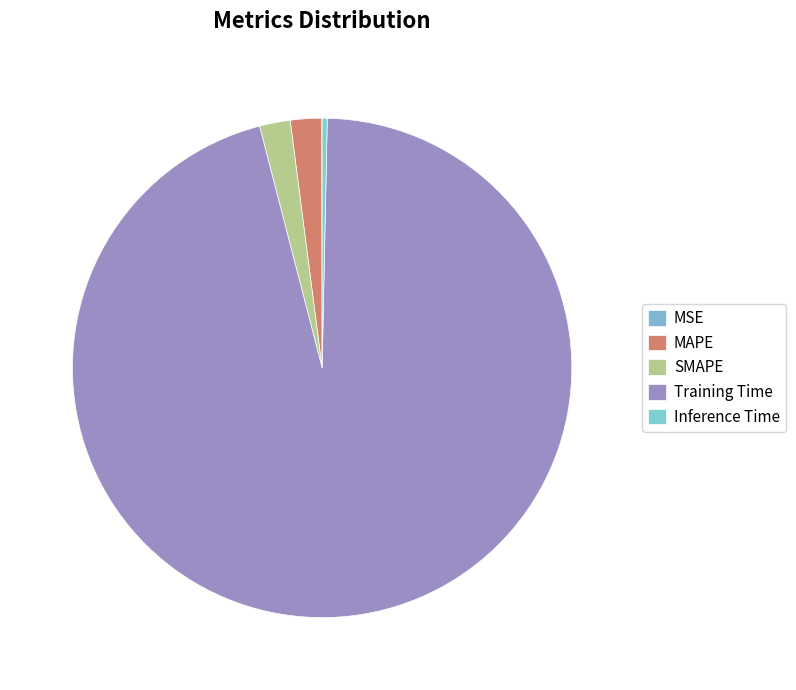

To the nearest percent, what percentage of the pie is MAPE?

2%